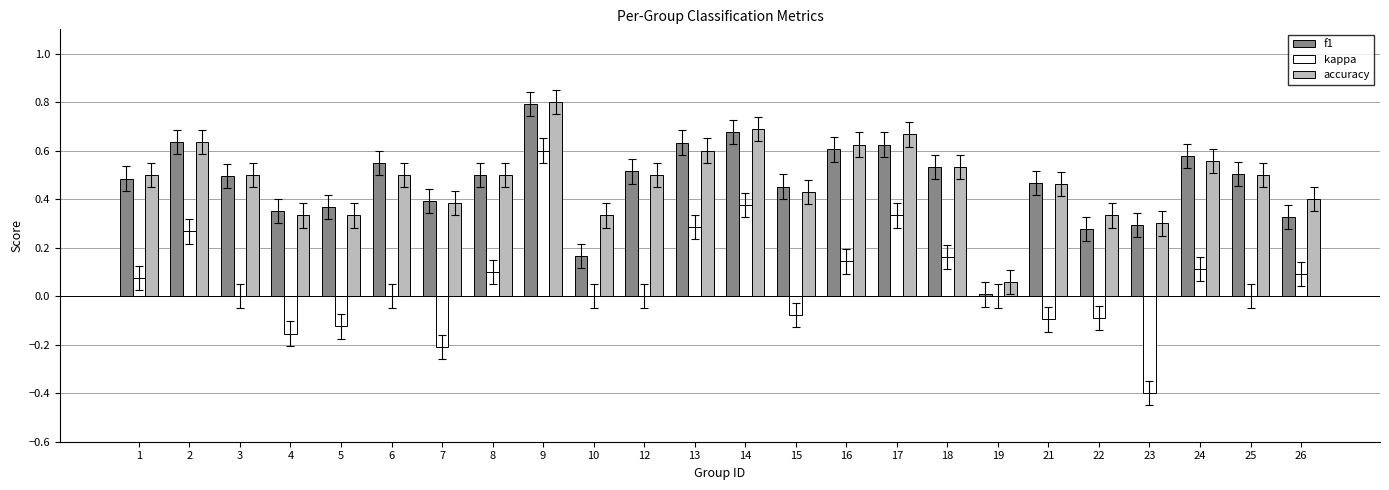

Between 9 and 16, which series saw the biggest shift?

kappa